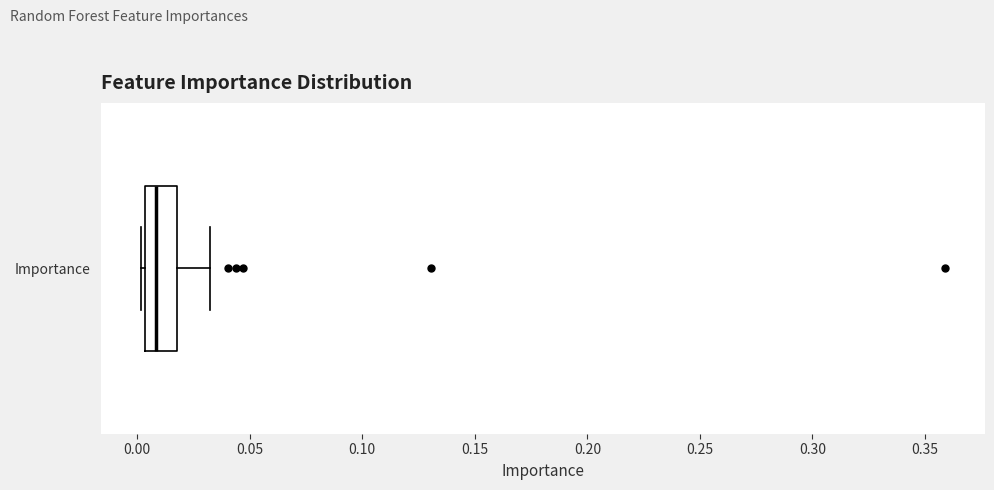

Read this box plot against the x-axis: the position of the median line, the range covered by the box, and the ends of both whiskers. The values are not printed on the chart, so give them approximately, as read against the axis.

median 0.010, box 0.005 to 0.020, whiskers 0.000 to 0.030